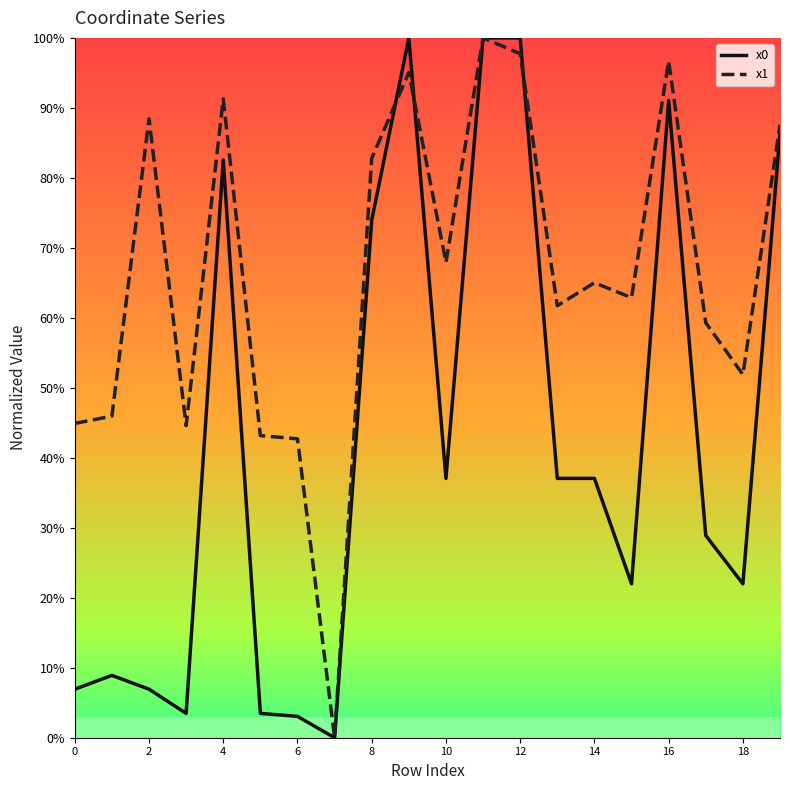

List the series in order of their peak value, lowest first.

x0, x1